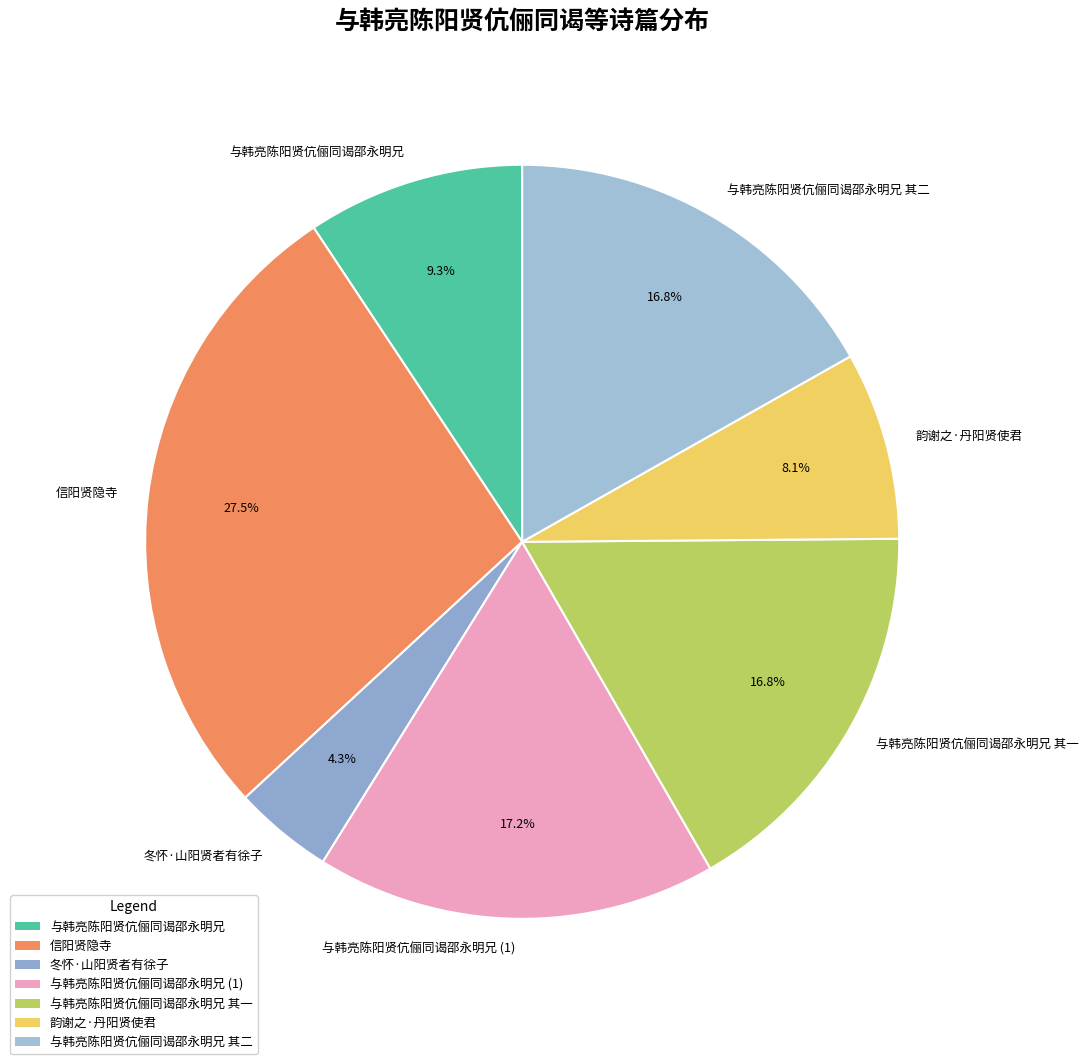

Combined, what portion of the pie is 冬怀·山阳贤者有徐子 and 与韩亮陈阳贤伉俪同谒邵永明兄 其二?

21.1%